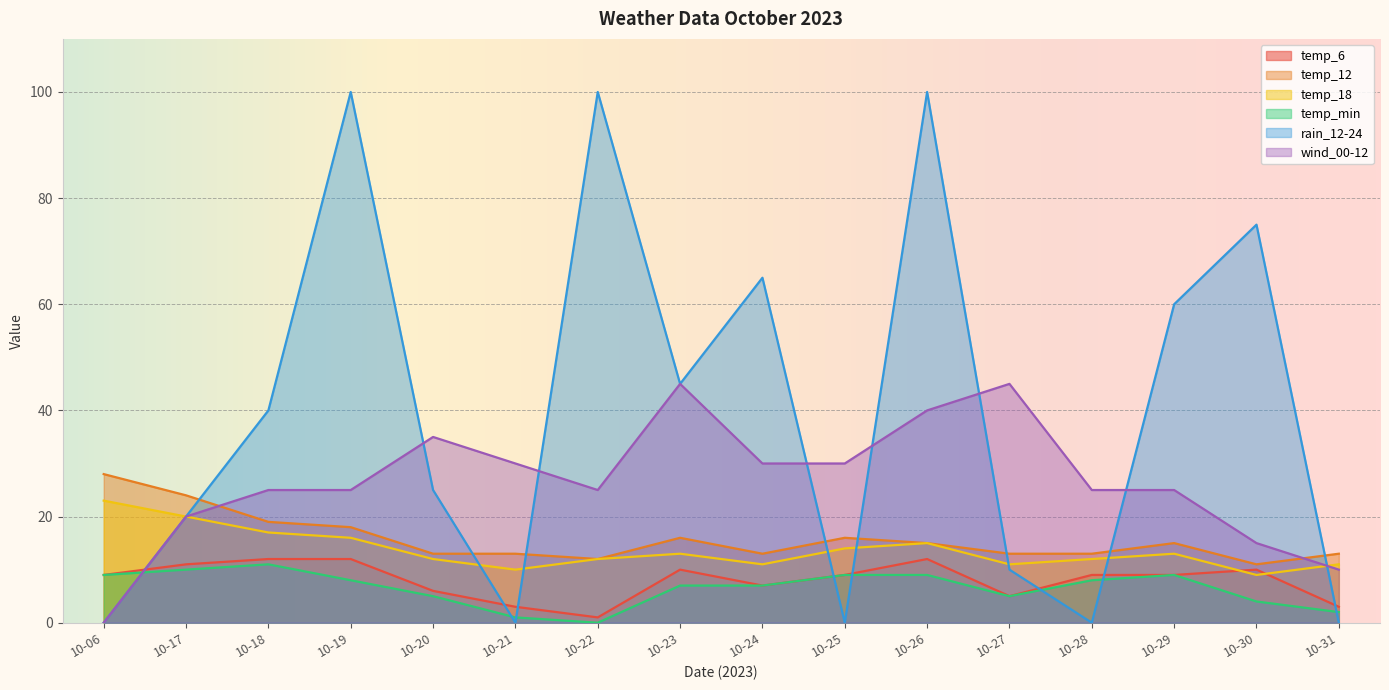

What is the maximum value for wind_00-12?

45